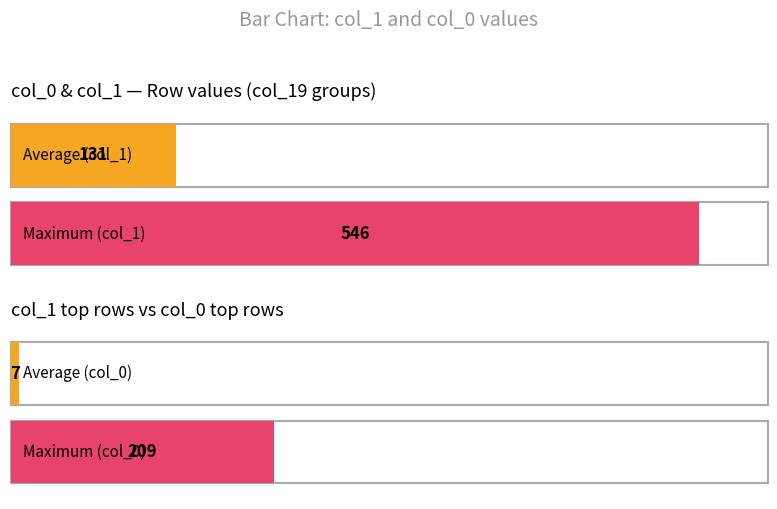

How many bars are there in each group?

2